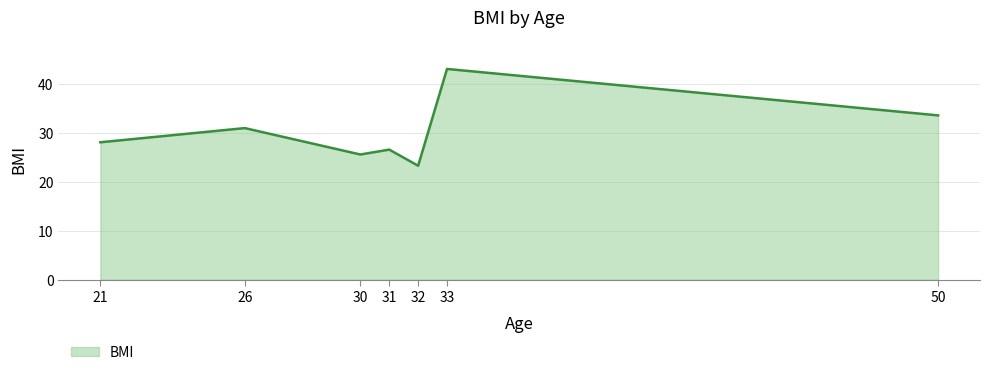

The chart shows a value of 26.6 at 31. True or false?

True